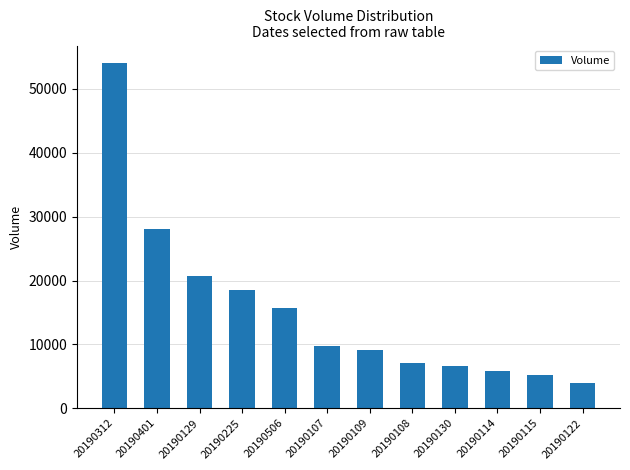

The value at 20190506 is 15723. True or false?

True